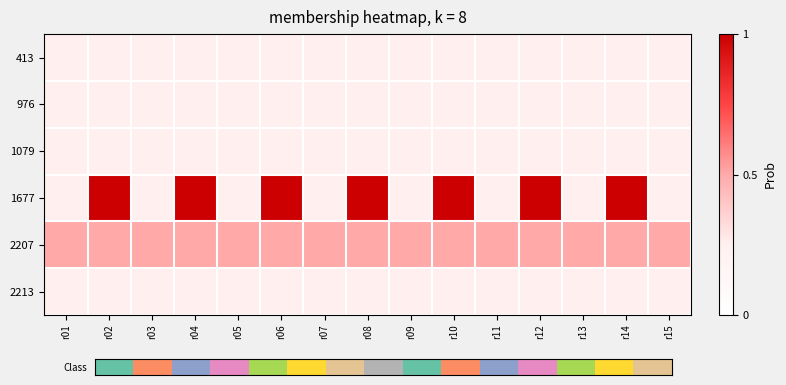

Which has a higher value, r04 or r01?

r04